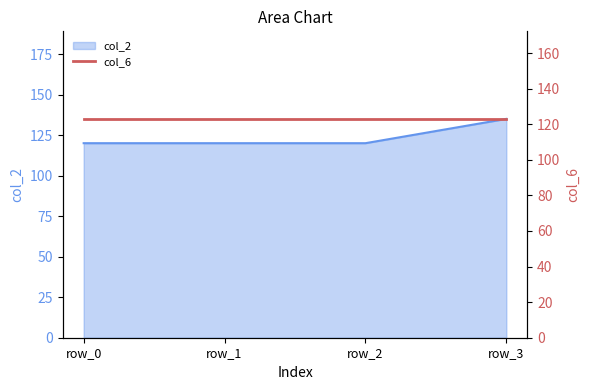

Which has a higher value, row_3 or row_1?

row_3